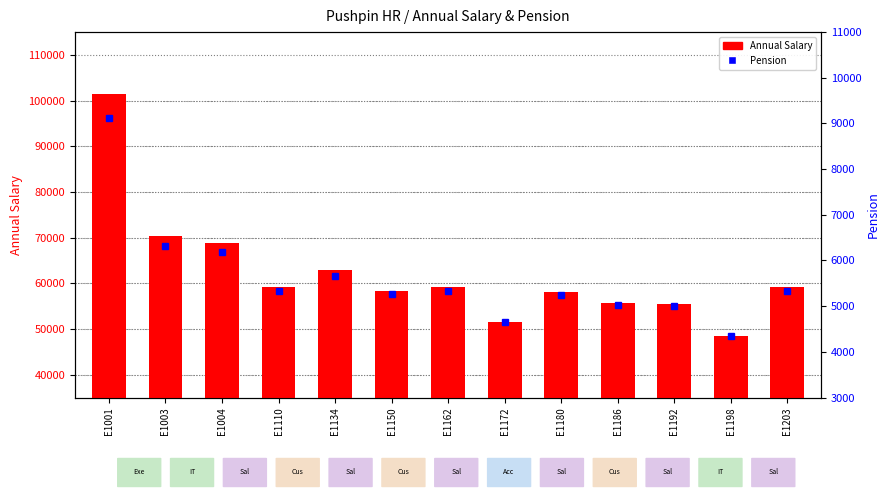

What is the minimum value for Annual Salary?

48400